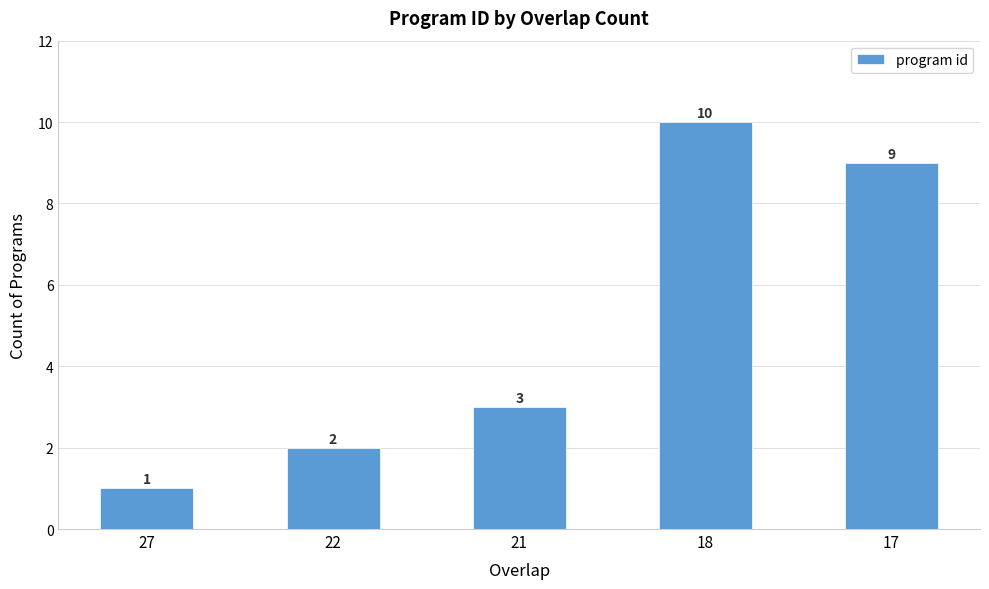

What is the approximate value at 18?

10